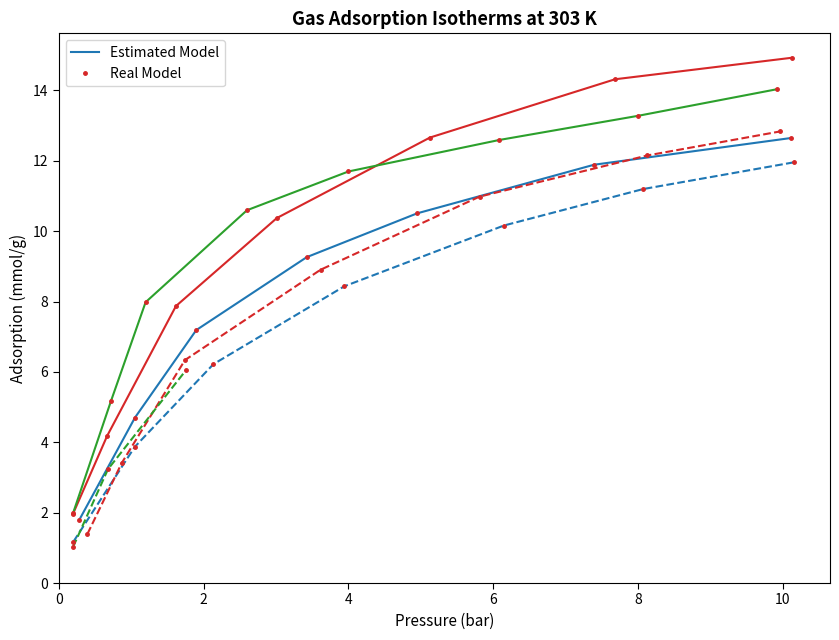

At 2, list the series in order from largest to smallest.

Estimated Model, Real Model